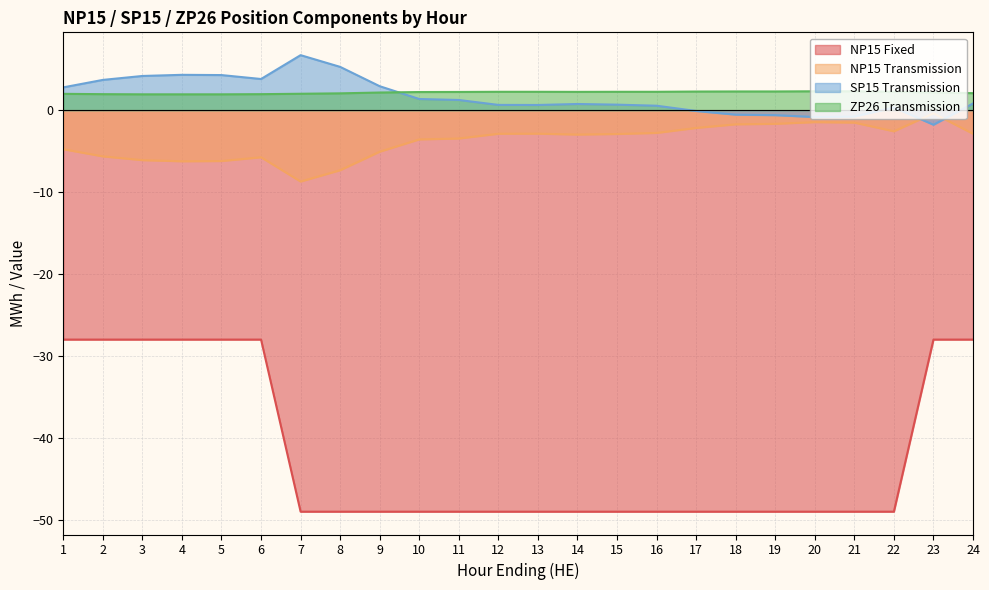

What is the difference between the second highest and second lowest values in the NP15 Transmission series?

5.9